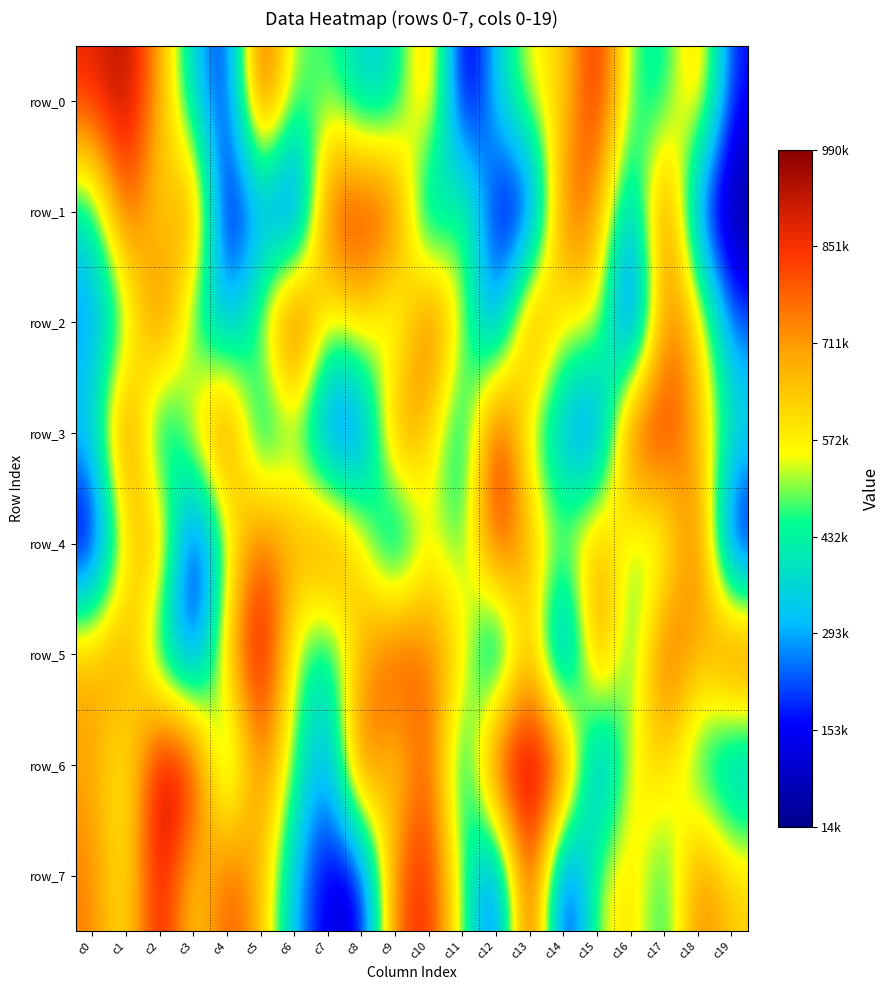

At c12, list the series in order from largest to smallest.

row_6, row_3, row_4, row_0, row_2, row_5, row_1, row_7